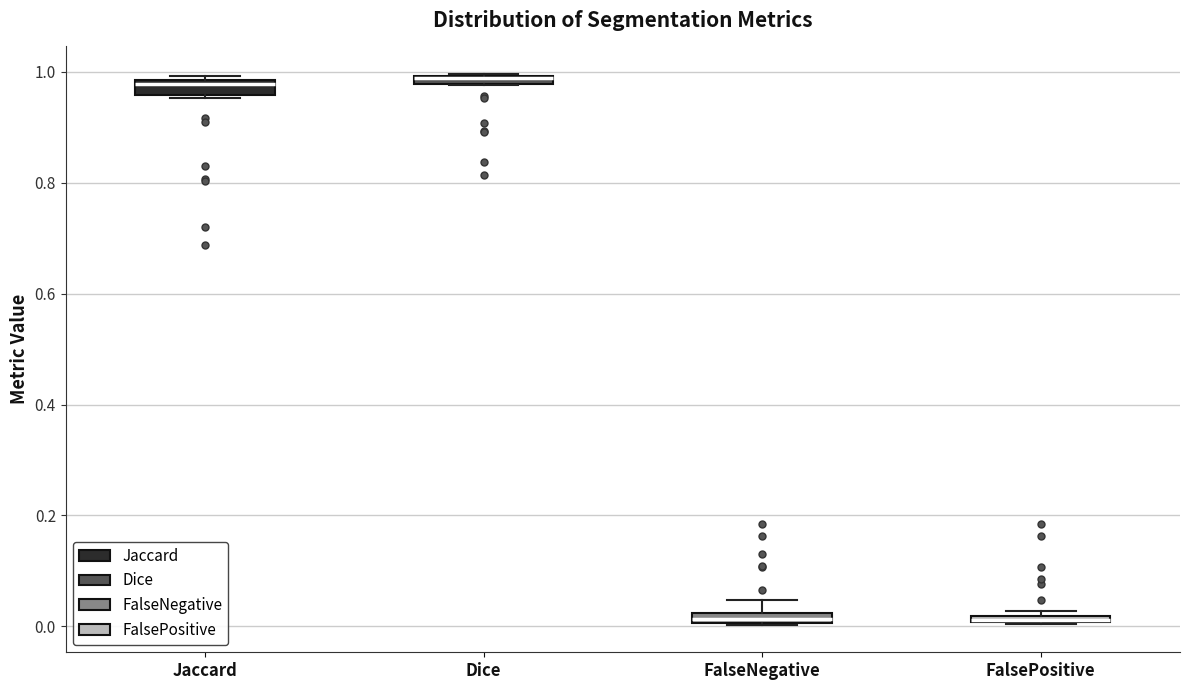

Where is the upper edge of the box for Jaccard on the y-axis? The values are not printed on the chart, so give them approximately, as read against the axis.

0.98